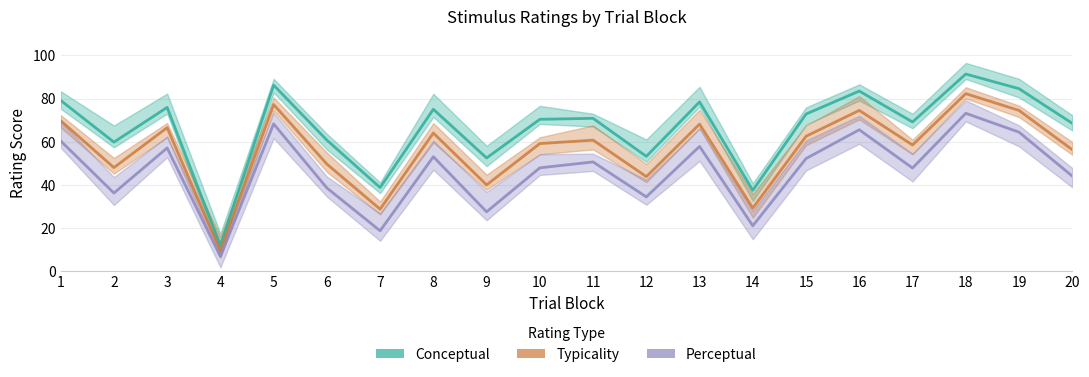

True or false: Perceptual has a value of 18.8 at 7.

True